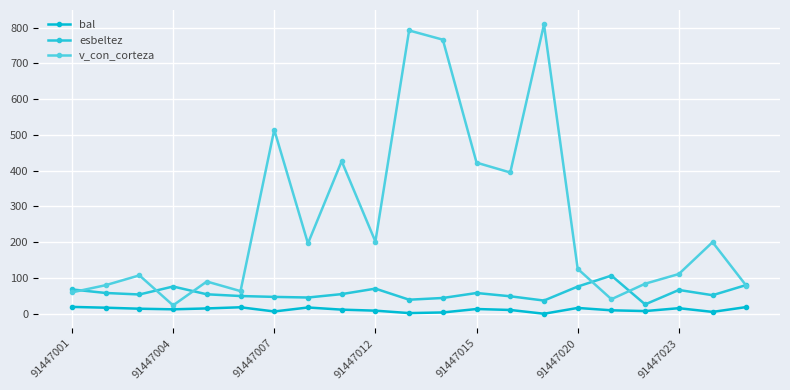

Which series has the widest spread of values?

v_con_corteza